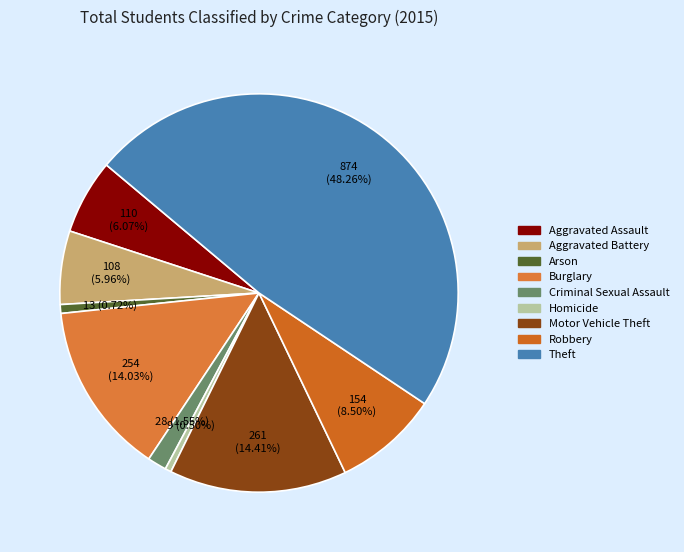

Is it true that Robbery is 14% of the pie?

False